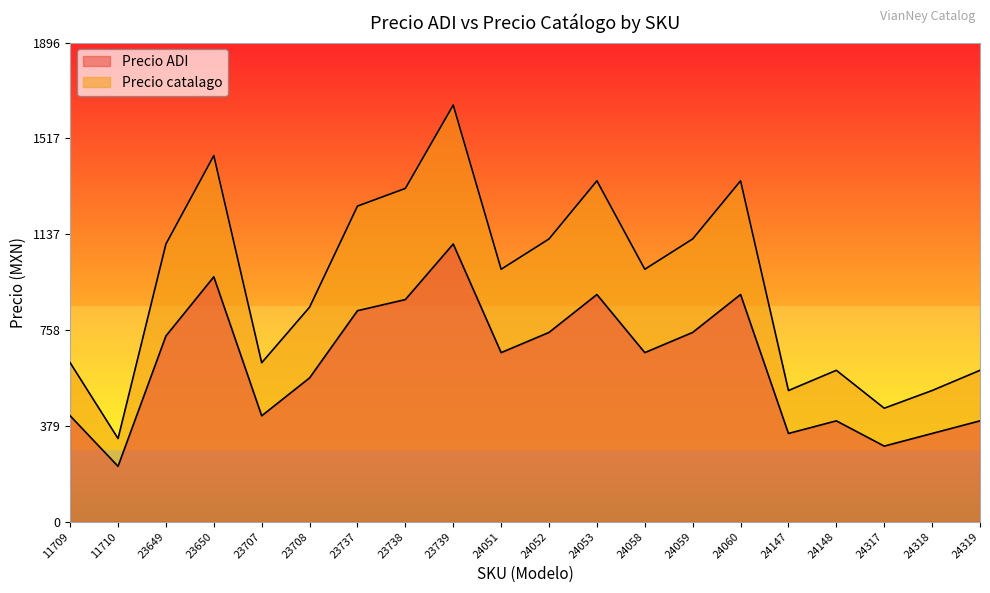

Is the value of Precio ADI at 23708 greater than the value of Precio catalago at 24060?

No